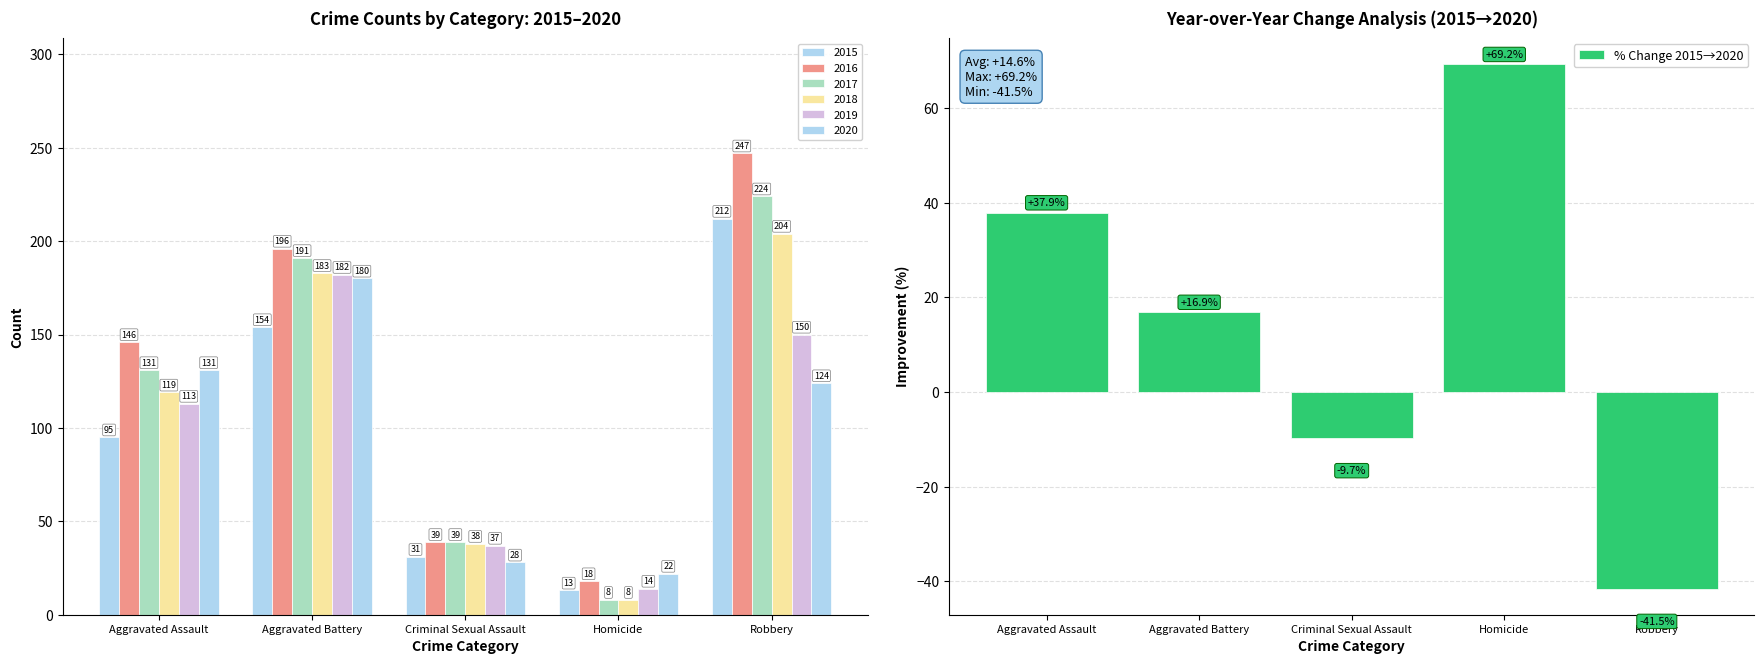

What is the value of the 1st bar from the left?

37.9